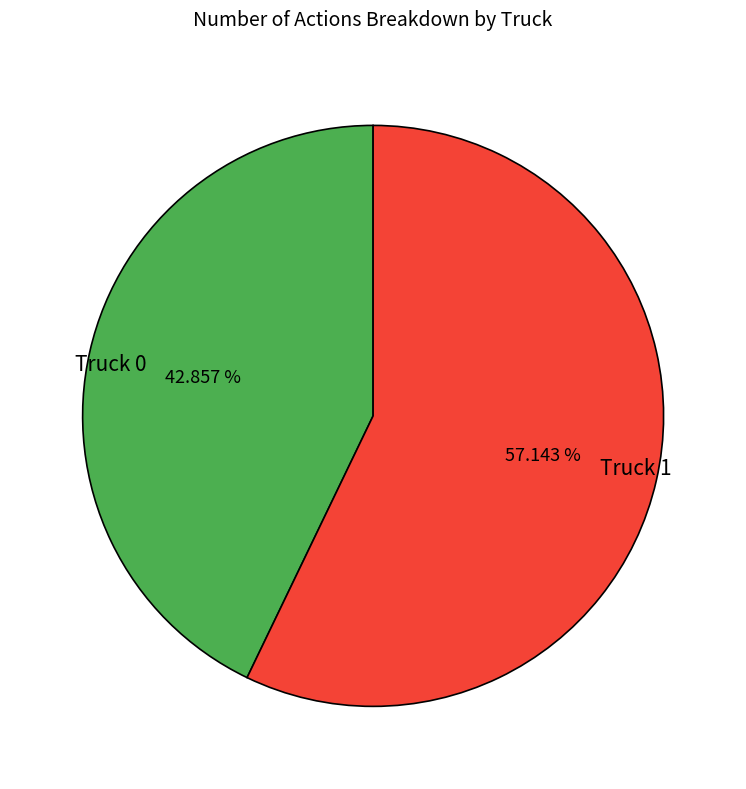

How many slices are in this pie chart?

2